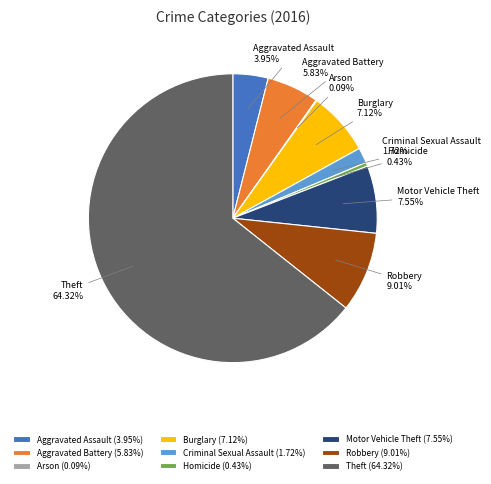

To the nearest percent, what is the difference between the Criminal Sexual Assault and Motor Vehicle Theft slice percentages?

6%